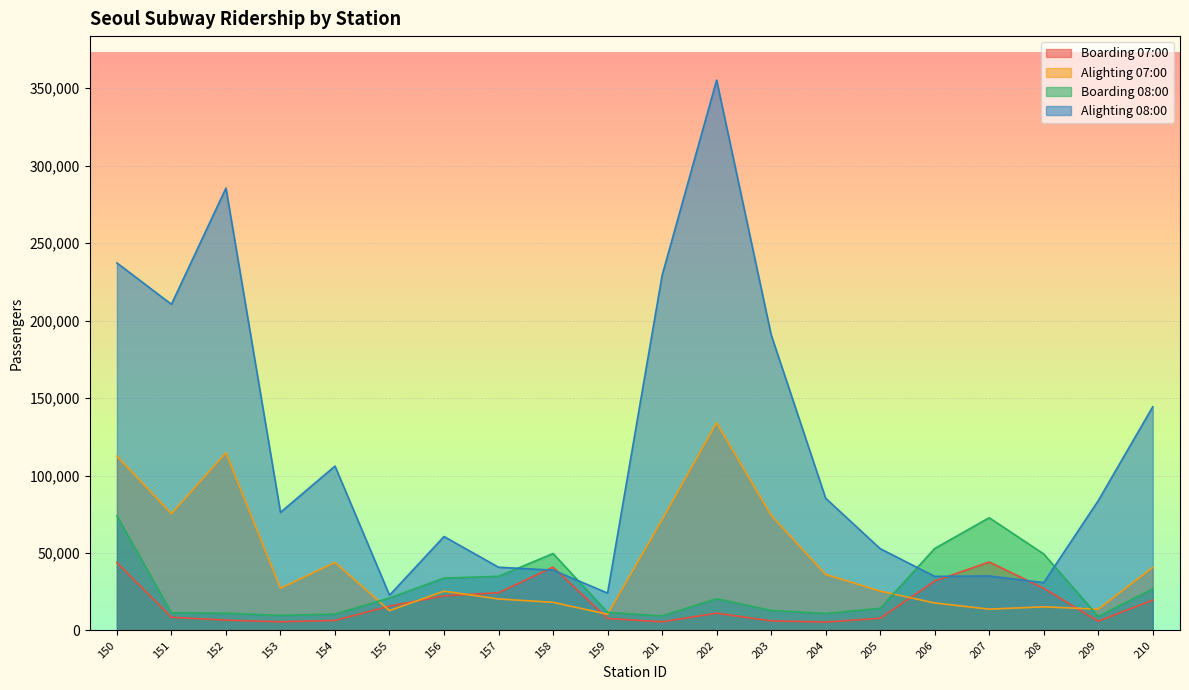

Reading left to right, transcribe all the data shown in this chart.

Boarding 07:00: 150=43763	151=8529	152=6671	153=5610	154=6502	155=15728	156=22348	157=24377	158=40847	159=7749	201=5601	202=11186	203=6189	204=5451	205=7870	206=31928	207=44187	208=27227	209=5992	210=19596
Alighting 07:00: 150=112497	151=75421	152=114672	153=27245	154=43928	155=12835	156=25354	157=20337	158=18163	159=10452	201=71492	202=134019	203=74300	204=36163	205=25408	206=17733	207=13768	208=15266	209=13730	210=40726
Boarding 08:00: 150=74004	151=11367	152=11140	153=9700	154=10619	155=20970	156=33819	157=34956	158=49664	159=11678	201=9428	202=20488	203=12956	204=10994	205=14291	206=52869	207=72753	208=49379	209=9069	210=26890
Alighting 08:00: 150=237172	151=210492	152=285466	153=76204	154=106094	155=22752	156=60619	157=40803	158=38941	159=24126	201=229115	202=355132	203=190846	204=85337	205=52796	206=34928	207=35188	208=30884	209=83759	210=144373